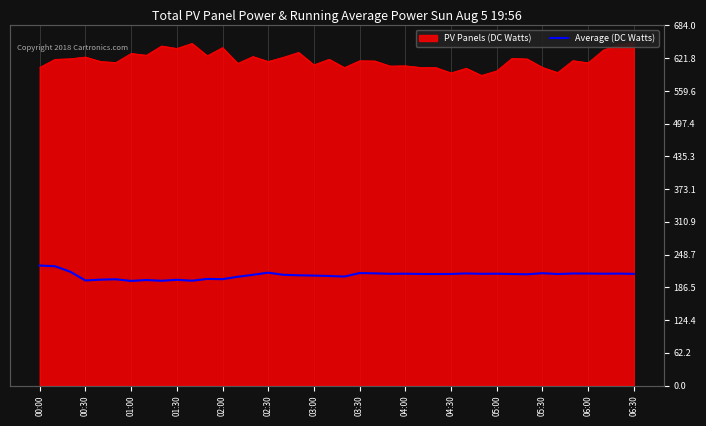

What position from the right is 01:00?

34